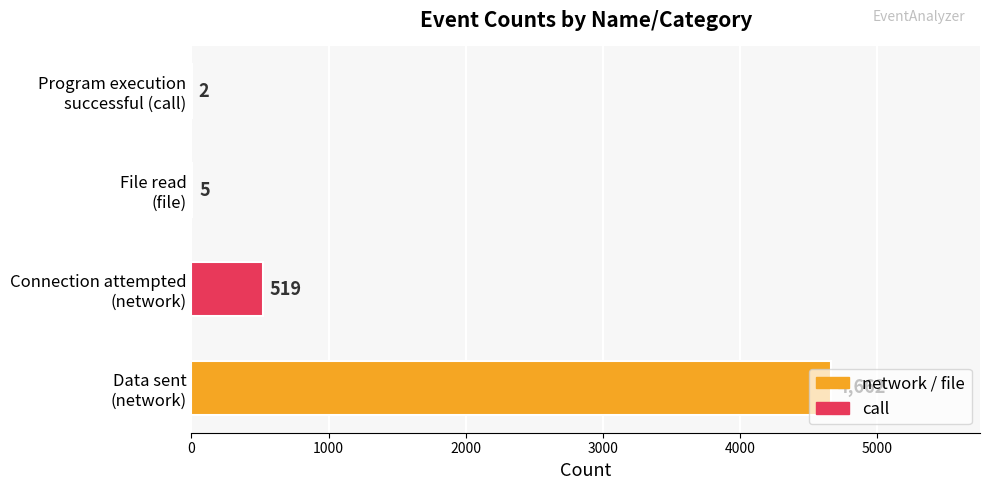

What is the greatest value displayed?

4662